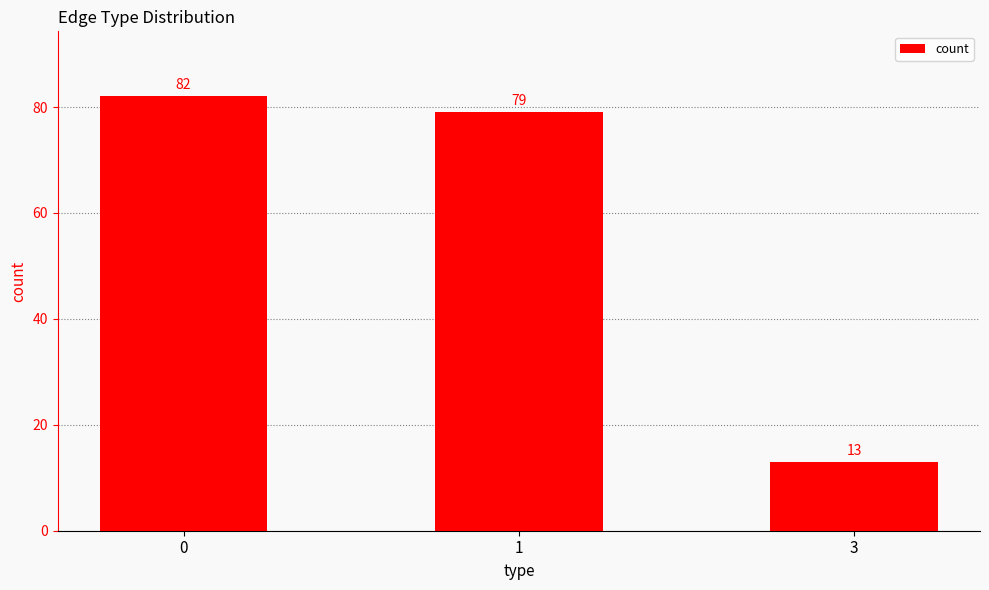

Reading left to right, what are all the values shown in this chart?

82	79	13